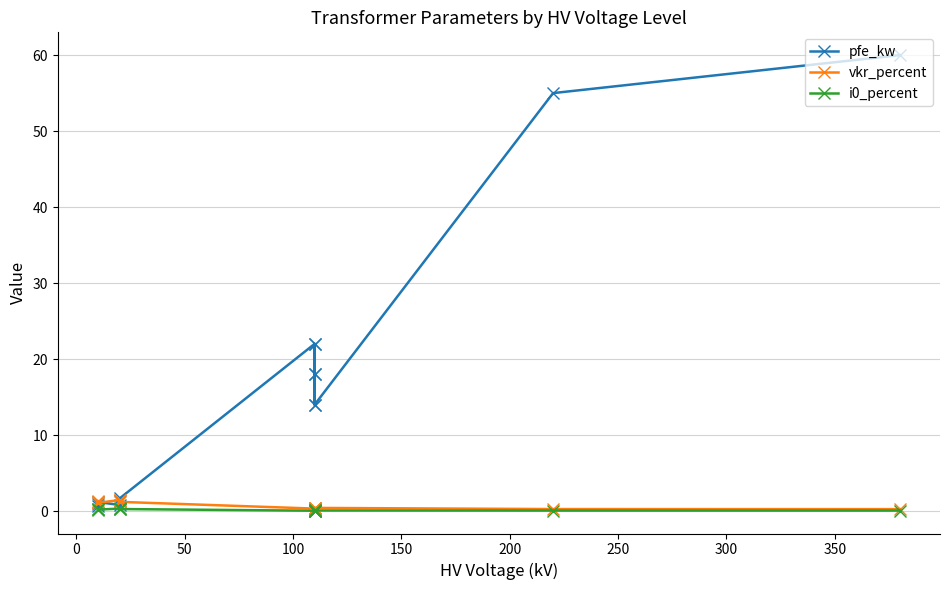

The pfe_kw series shows 3.9 at 11. True or false?

False